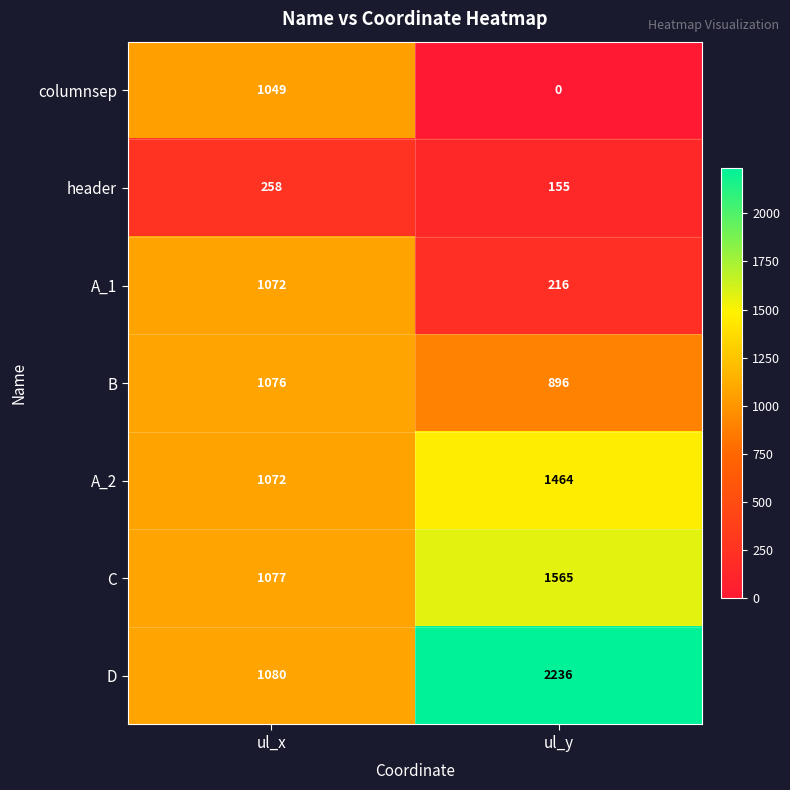

What is the approximate value of header at ul_x, to the nearest 10?

260